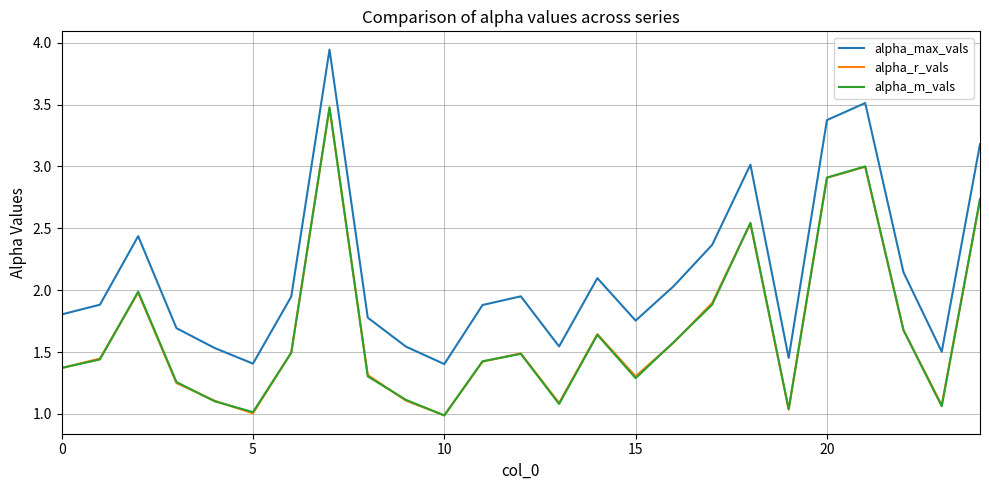

True or false: alpha_max_vals and alpha_m_vals intersect in this chart.

False